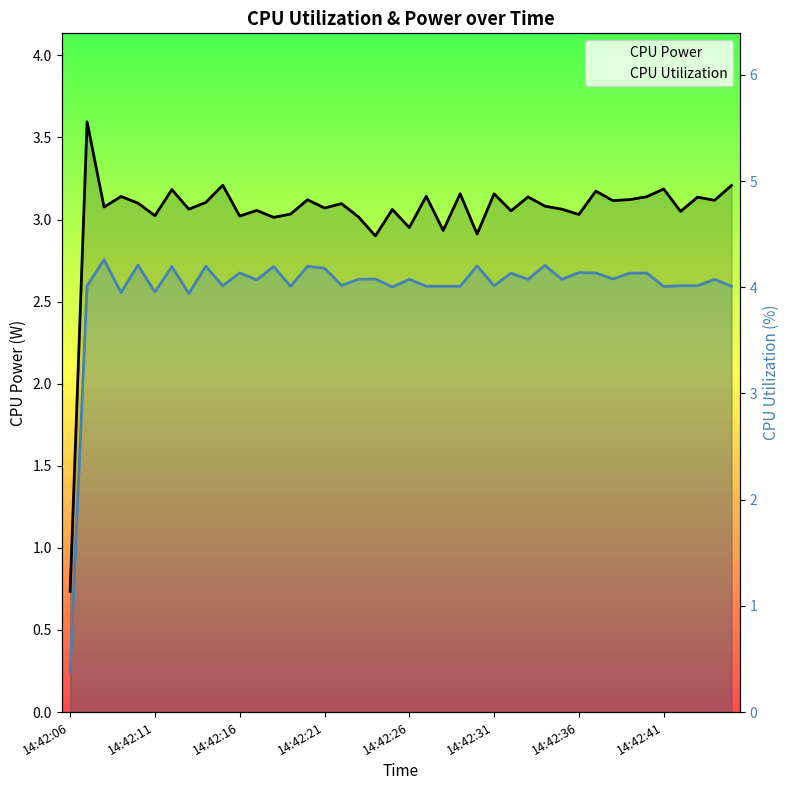

How many values in the CPU Utilization series exceed 4?

36